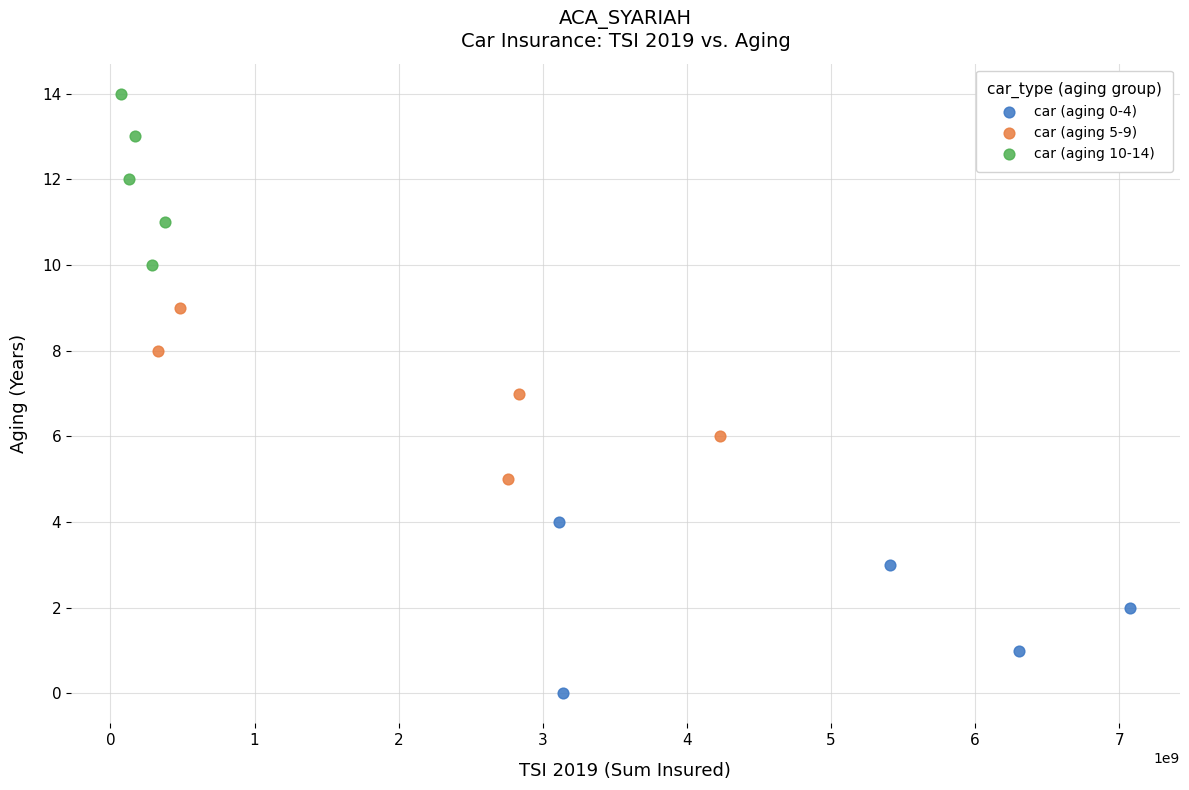

Which series reaches the maximum Y coordinate?

car (aging 10-14)